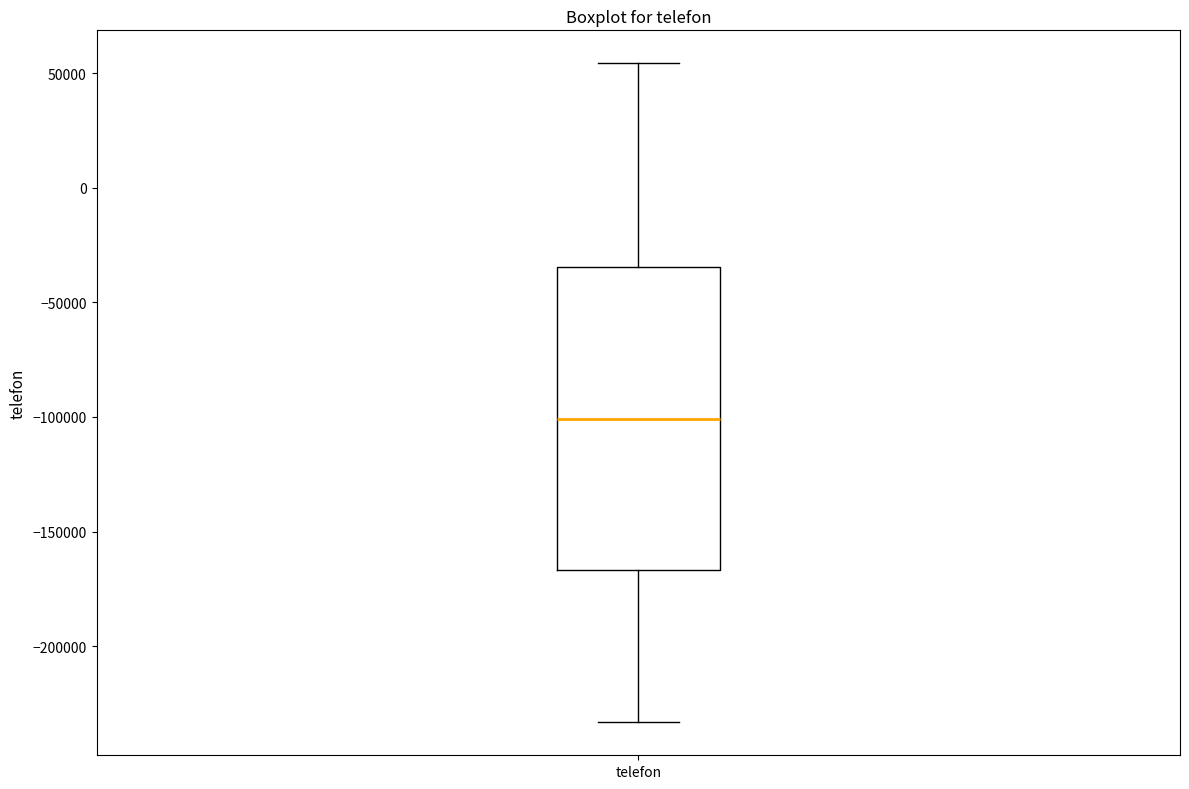

Where does the median line of the box for telefon sit on the y-axis? The values are not printed on the chart, so give them approximately, as read against the axis.

-100000